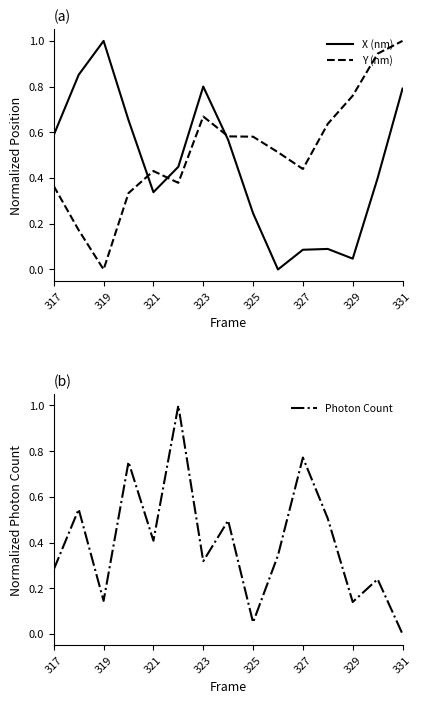

What is the sum of all X (nm) values?

6.9